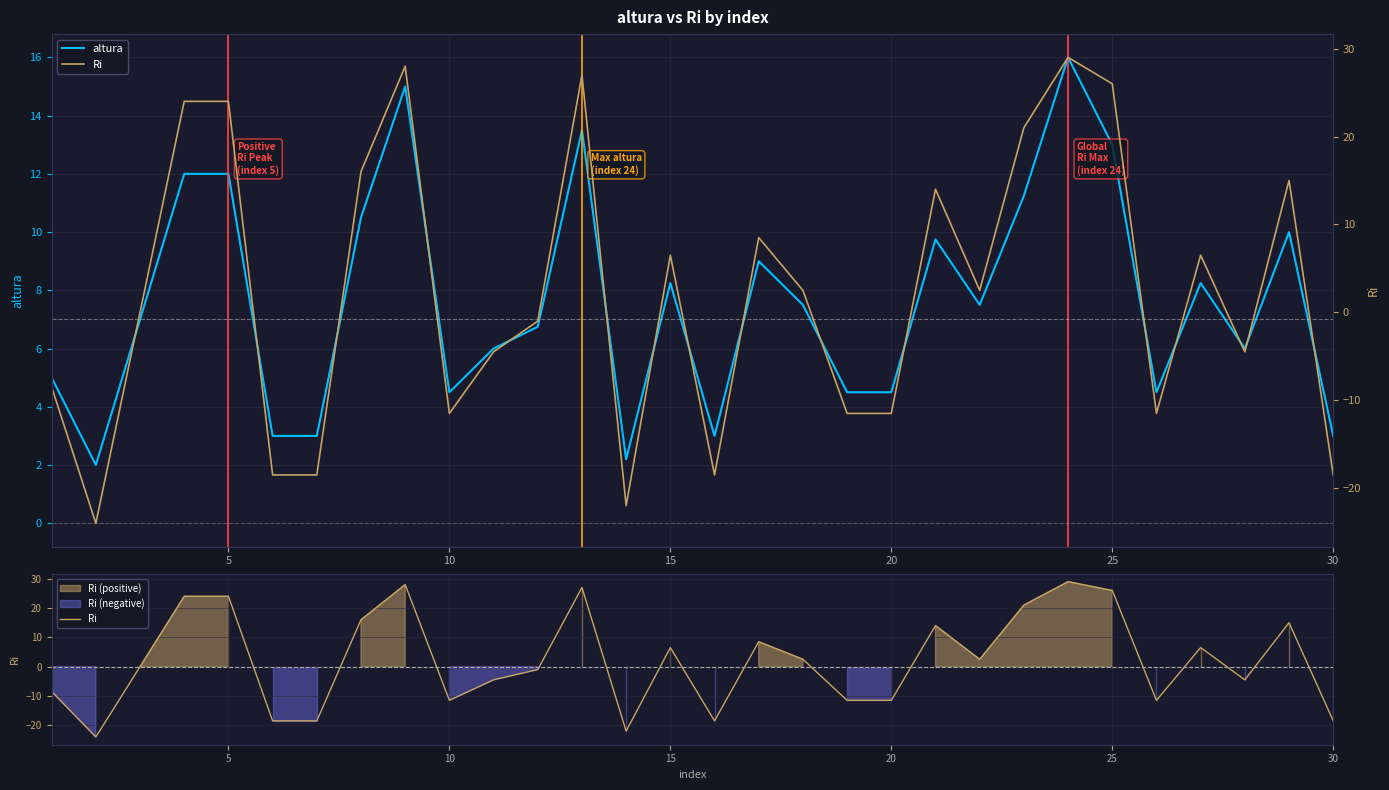

Is it true that altura equals 15.7 at 5?

False